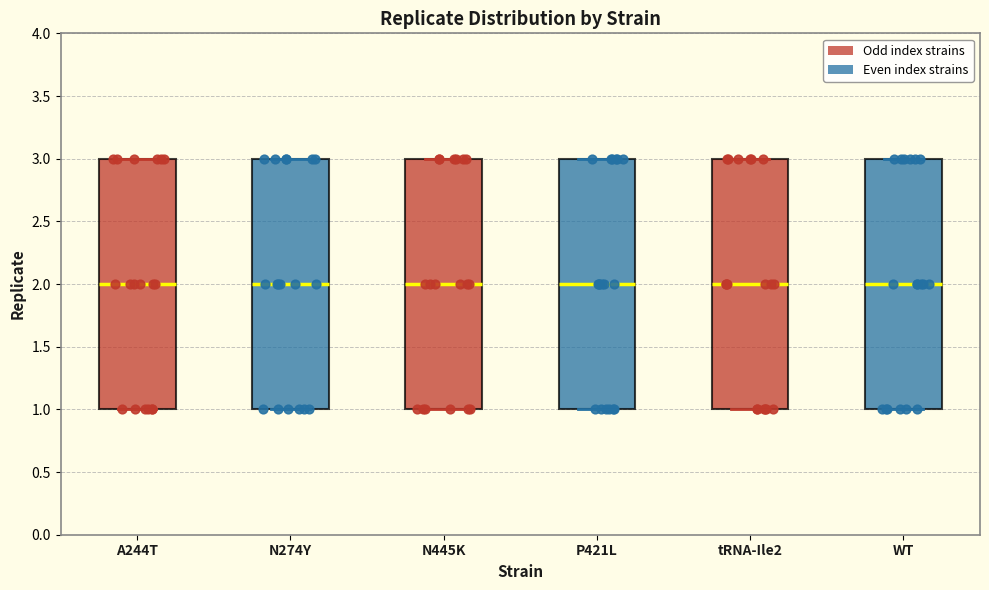

Reading left to right, read every box against the y-axis: the position of its median line, the range the box covers, and the ends of its whiskers. The values are not printed on the chart, so give them approximately, as read against the axis.

A244T: median 2, box 1 to 3, whiskers 1 to 3
N274Y: median 2, box 1 to 3, whiskers 1 to 3
N445K: median 2, box 1 to 3, whiskers 1 to 3
P421L: median 2, box 1 to 3, whiskers 1 to 3
tRNA-Ile2: median 2, box 1 to 3, whiskers 1 to 3
WT: median 2, box 1 to 3, whiskers 1 to 3